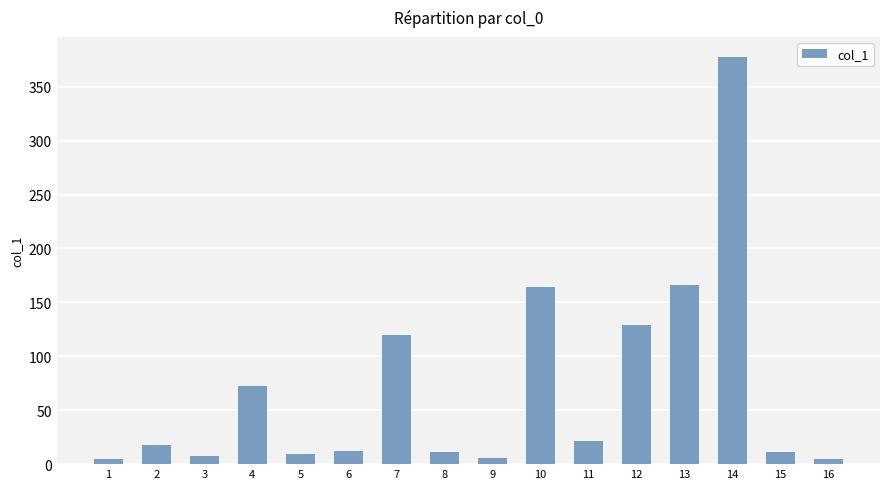

What is the value of the 5th bar from the left?

9.7